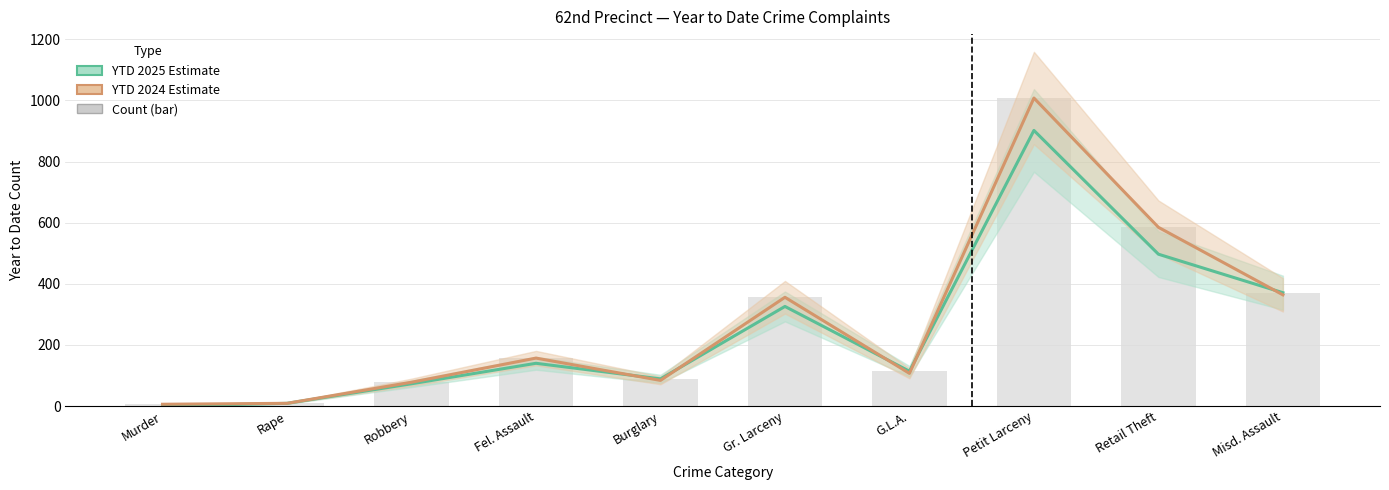

How many data points in YTD 2024 are less than 157?

5